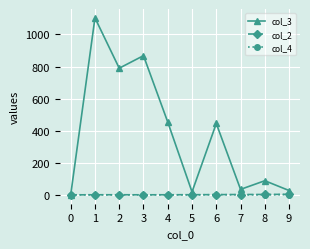

What is the maximum value shown in the chart?

1103.0